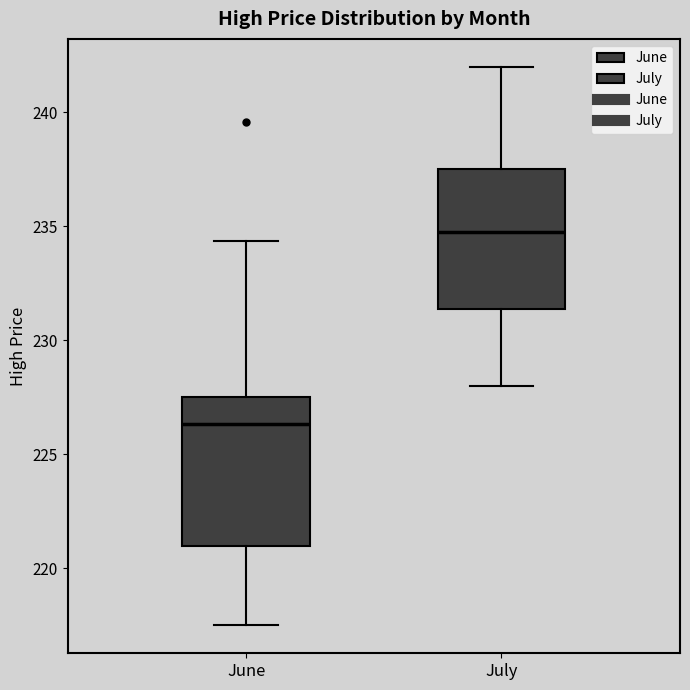

Which box has the lowest median line?

June